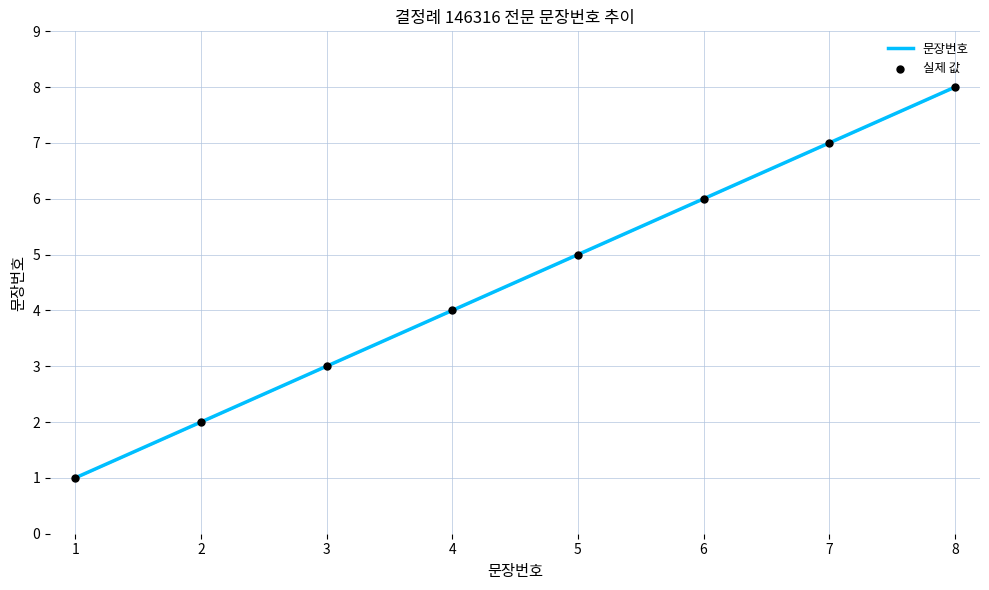

Approximately how many times larger is the value at 3 compared to 5?

0.6